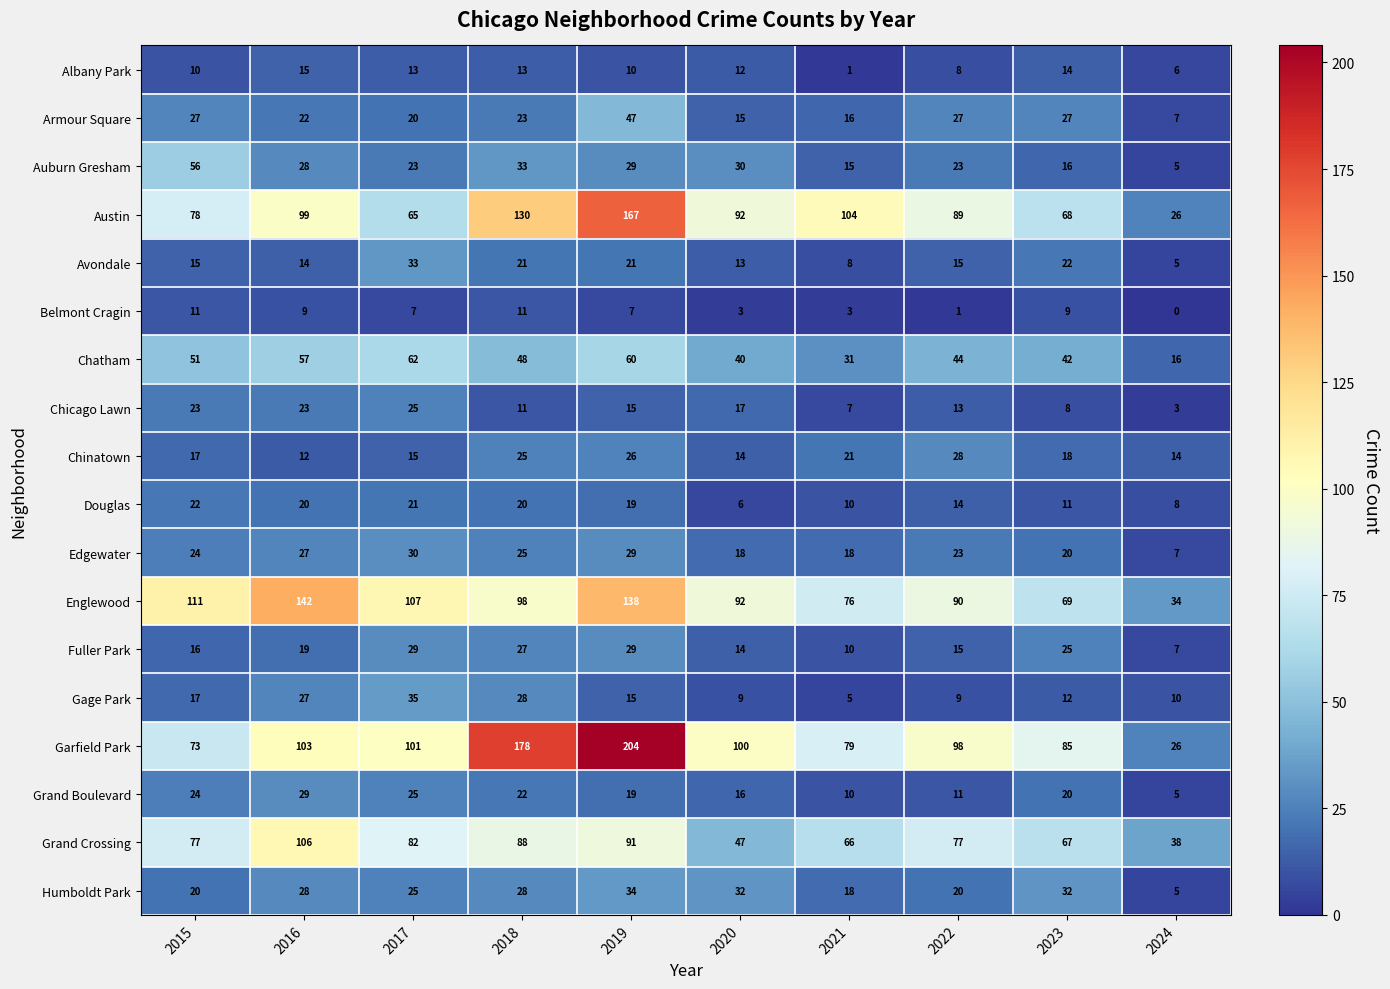

What is the difference between the highest and lowest values at 2023?

77